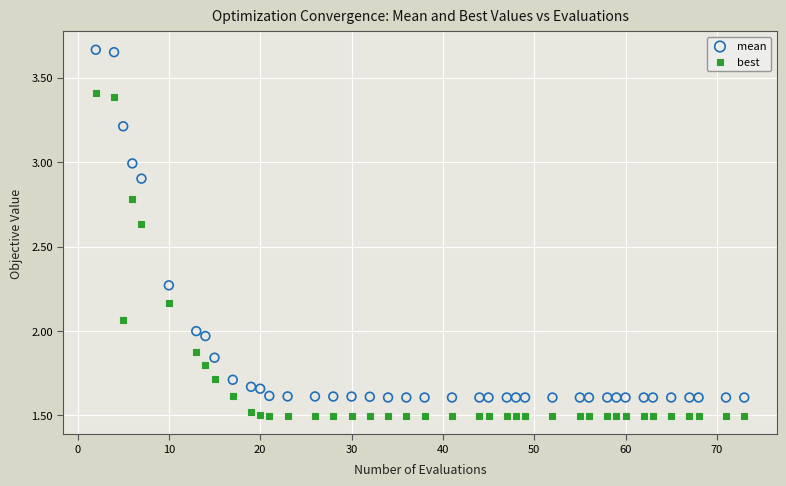

Which series reaches the minimum Y coordinate?

best